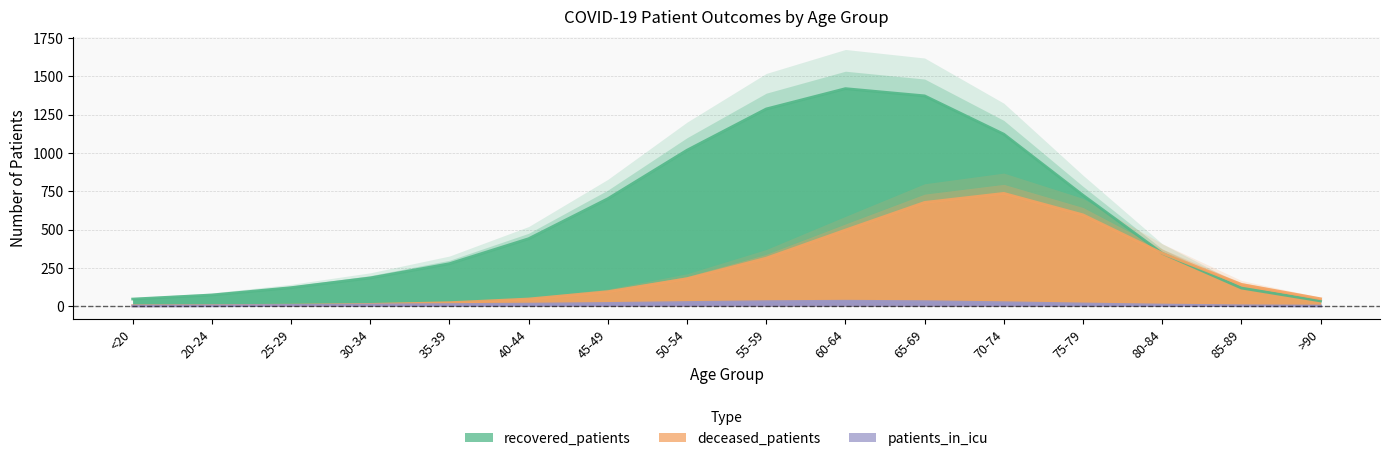

Which category has the highest value in the recovered_patients series?

60-64